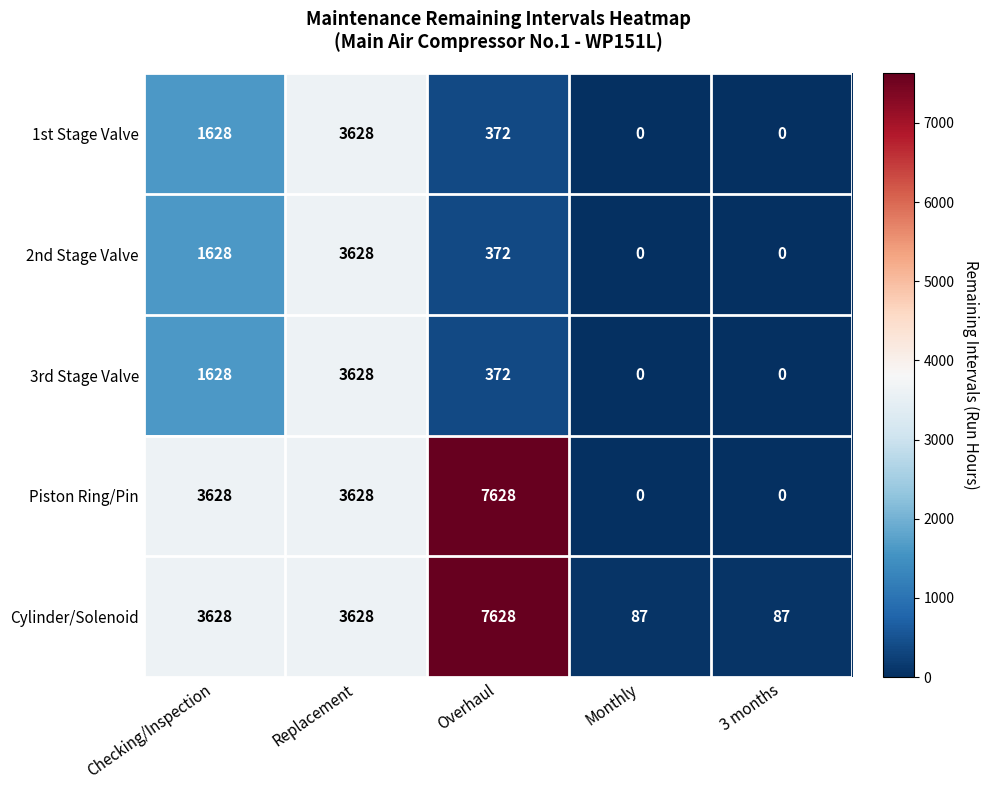

Reading right to left, list all the values displayed in this chart.

1st Stage Valve: 0	0	372	3628	1628
2nd Stage Valve: 0	0	372	3628	1628
3rd Stage Valve: 0	0	372	3628	1628
Piston Ring/Pin: 0	0	7628	3628	3628
Cylinder/Solenoid: 87	87	7628	3628	3628